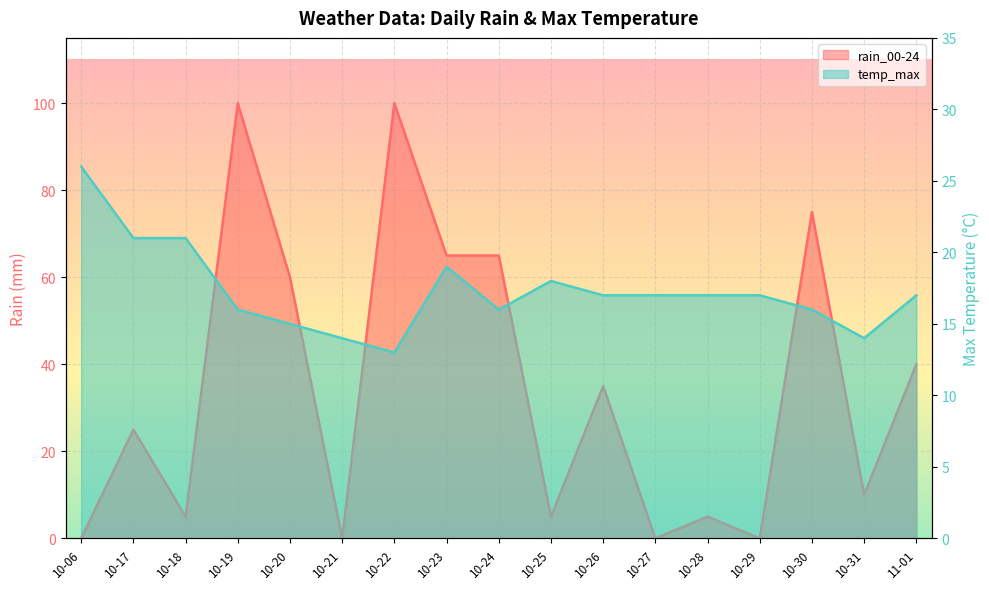

What position from the right is 10-27?

6